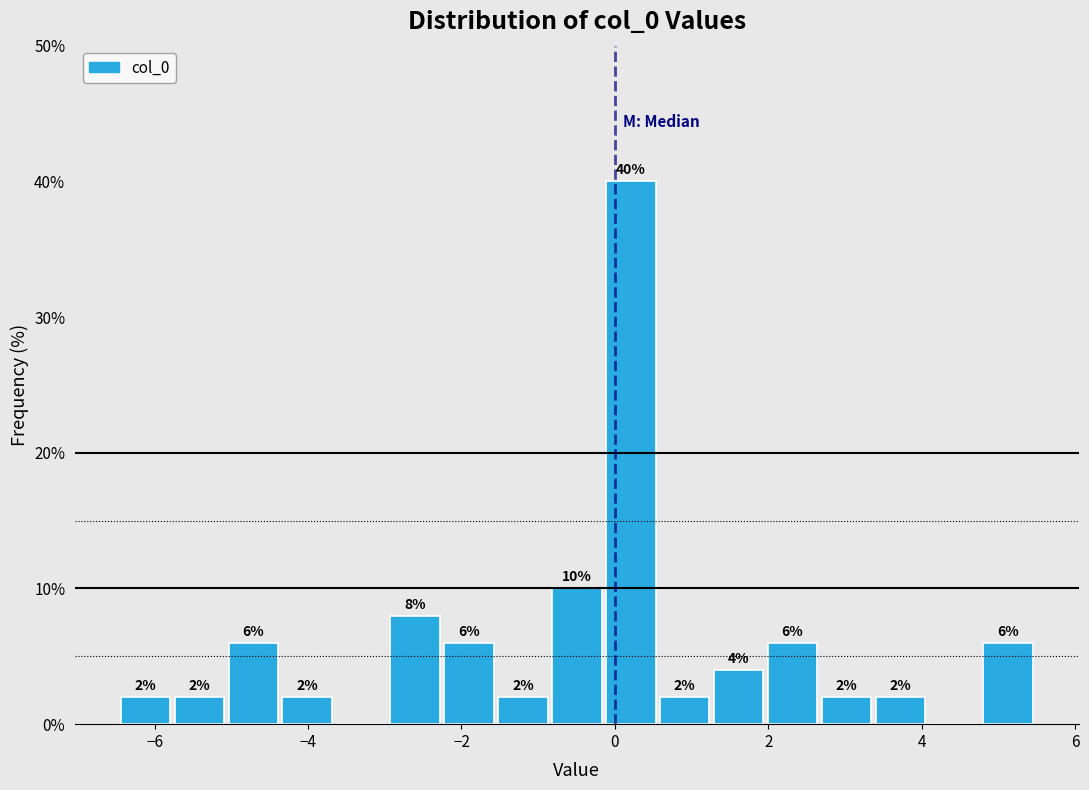

Around what value on the x-axis is the tallest bar? Give the approximate position of its centre, as read against the axis.

0.2